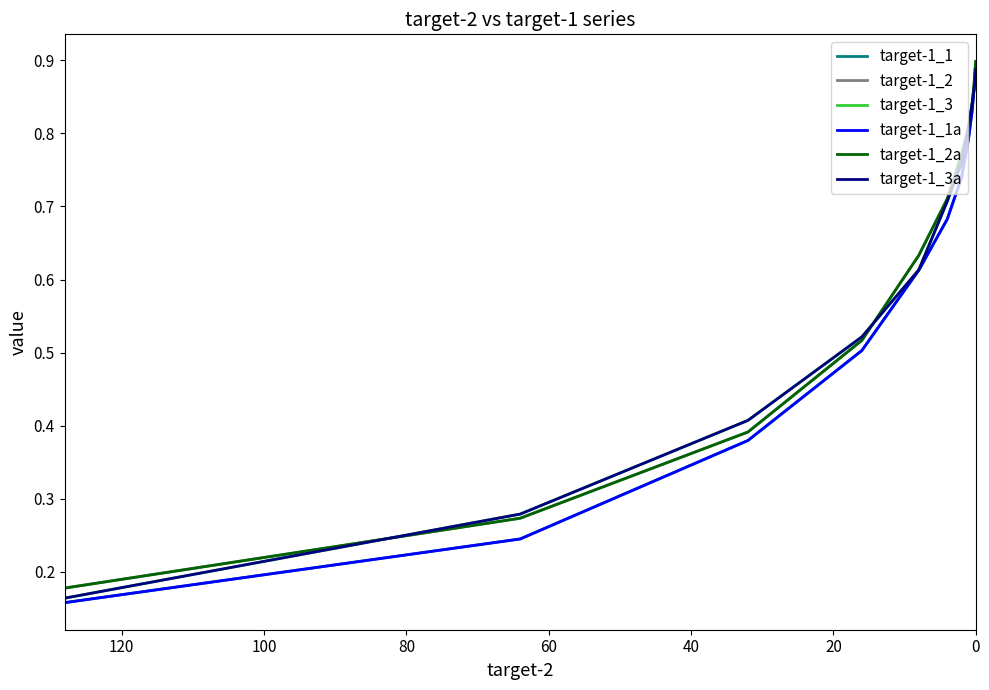

Which series changed the most between 20 and 80?

target-1_1